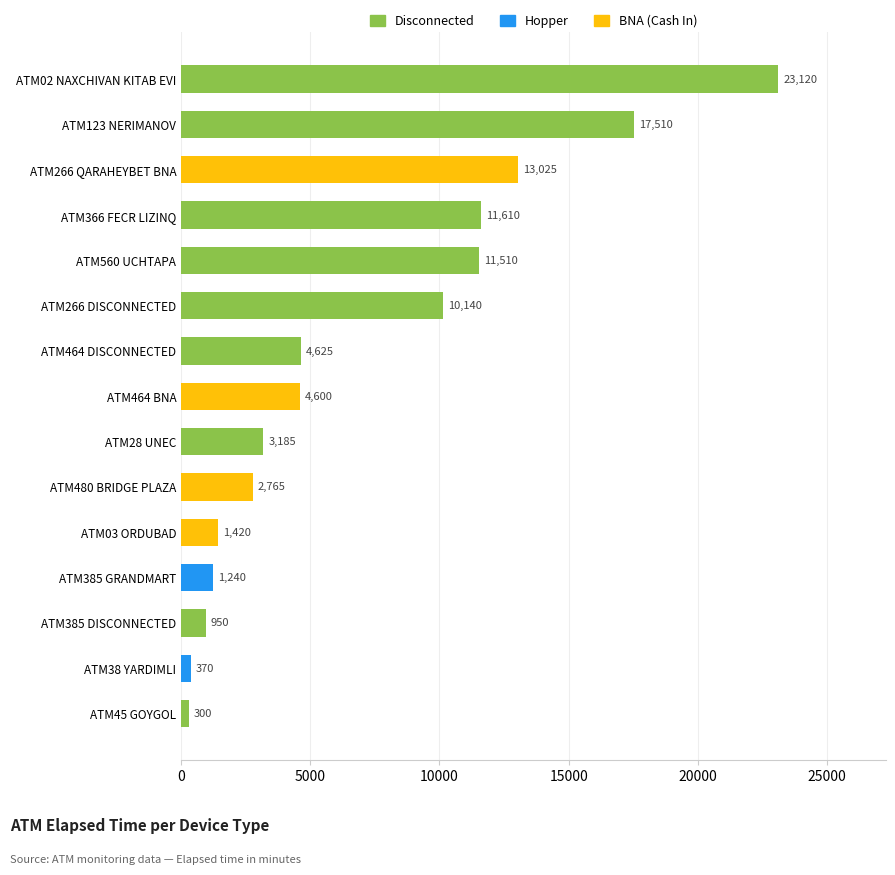

Read the value at ATM560 UCHTAPA.

11510